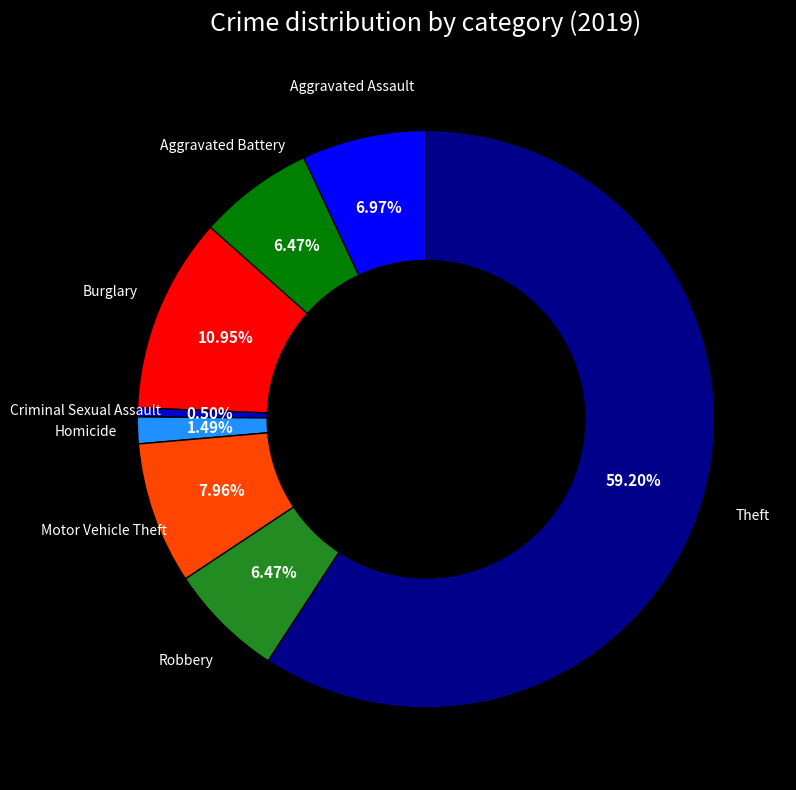

Does any single category account for the majority?

Yes